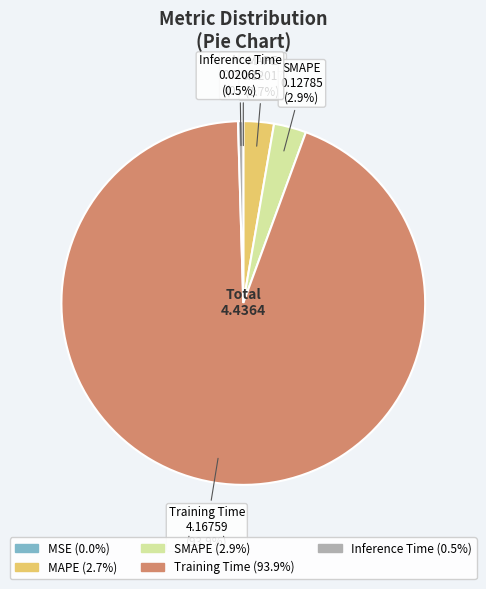

Is there a majority slice in this chart?

Yes